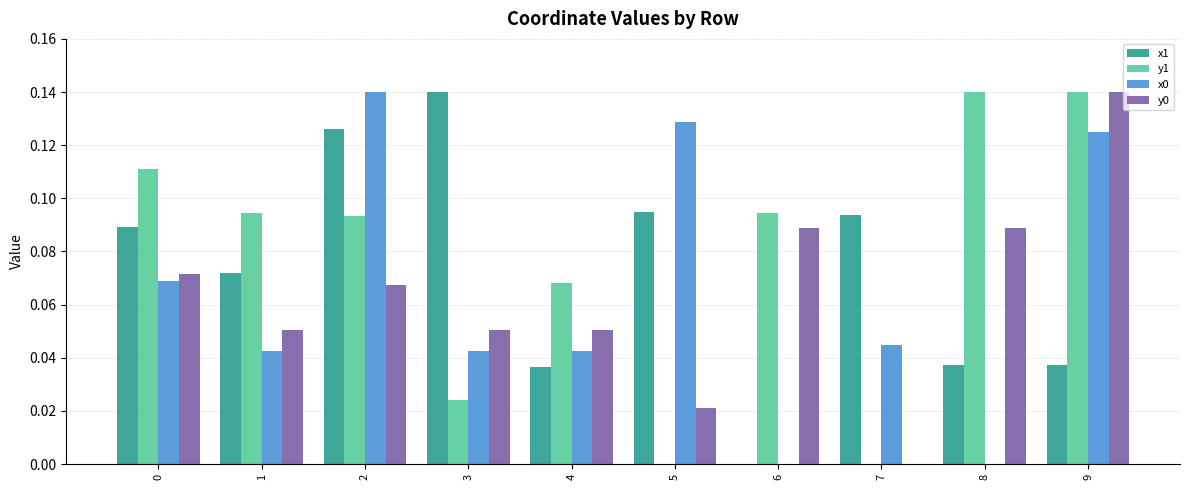

How many groups of bars are there?

10